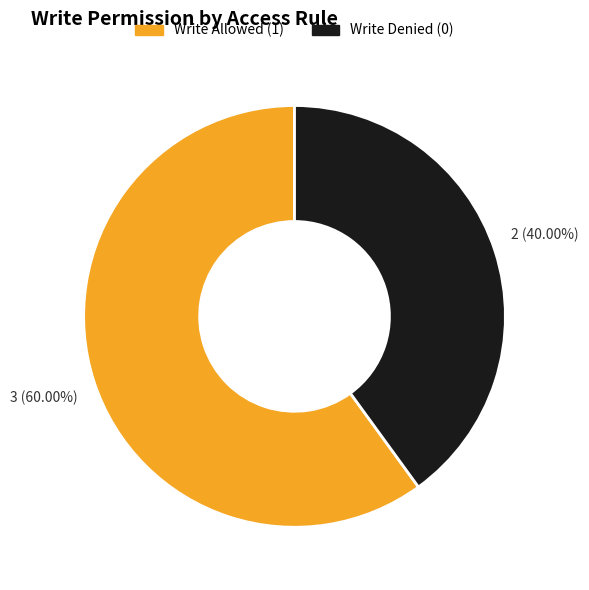

Between Write Allowed (1) and Write Denied (0), which is larger?

Write Allowed (1)